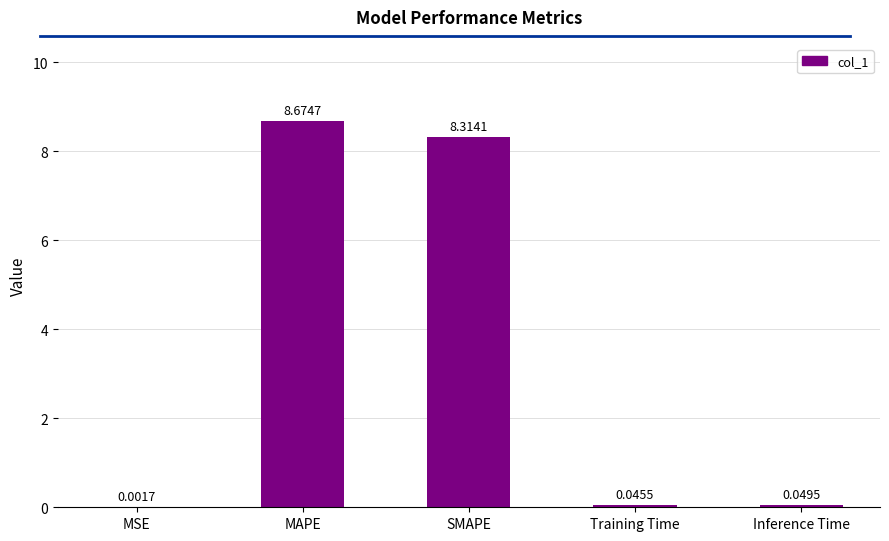

What is the approximate value at MAPE?

8.7